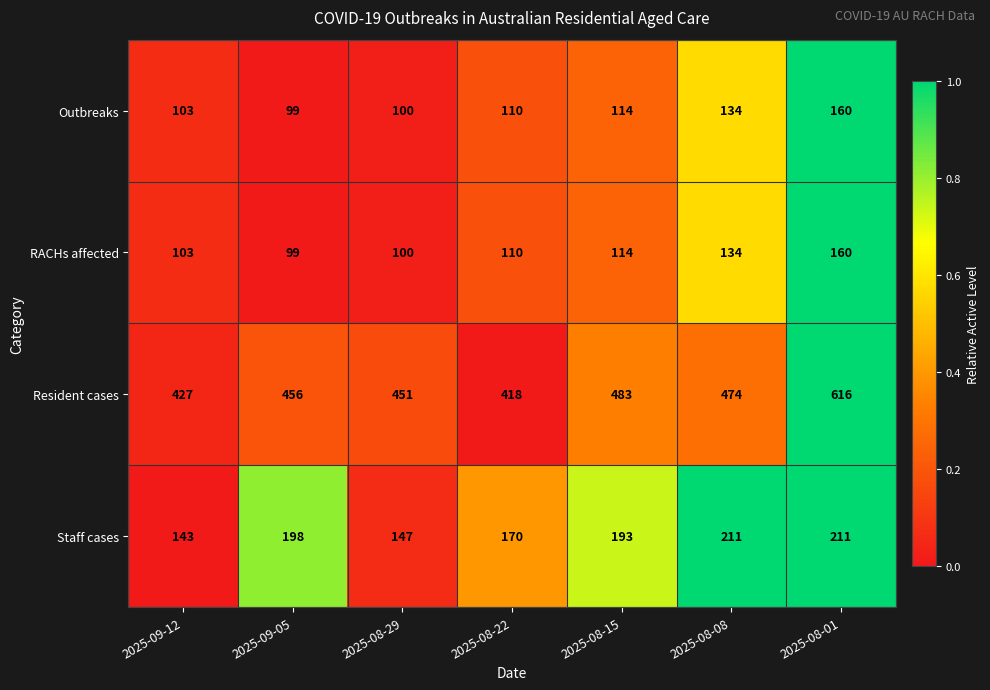

True or false: Staff cases has a value of 211 at 2025-08-08.

True